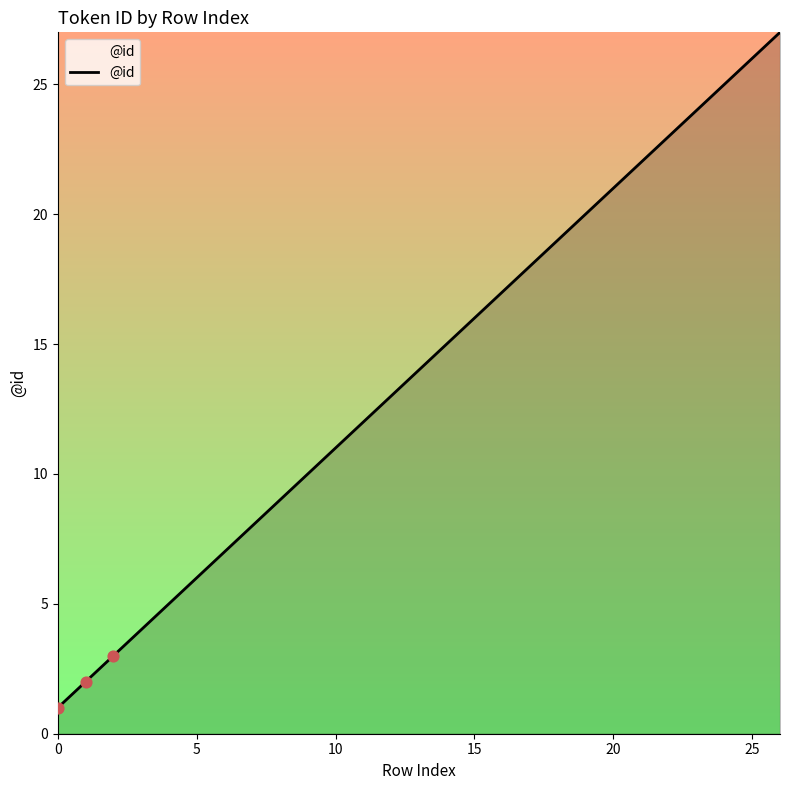

What is the maximum value shown in the chart?

27